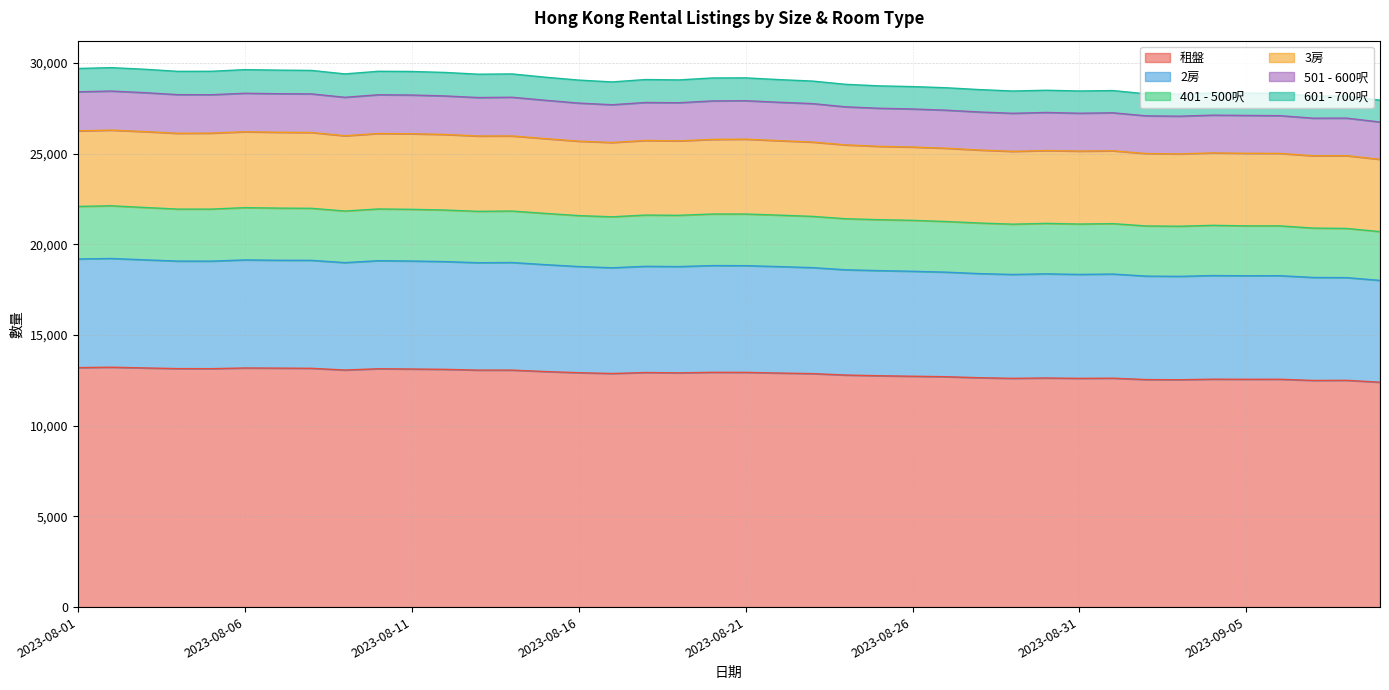

How many values in the 3房 series exceed 25699?

19